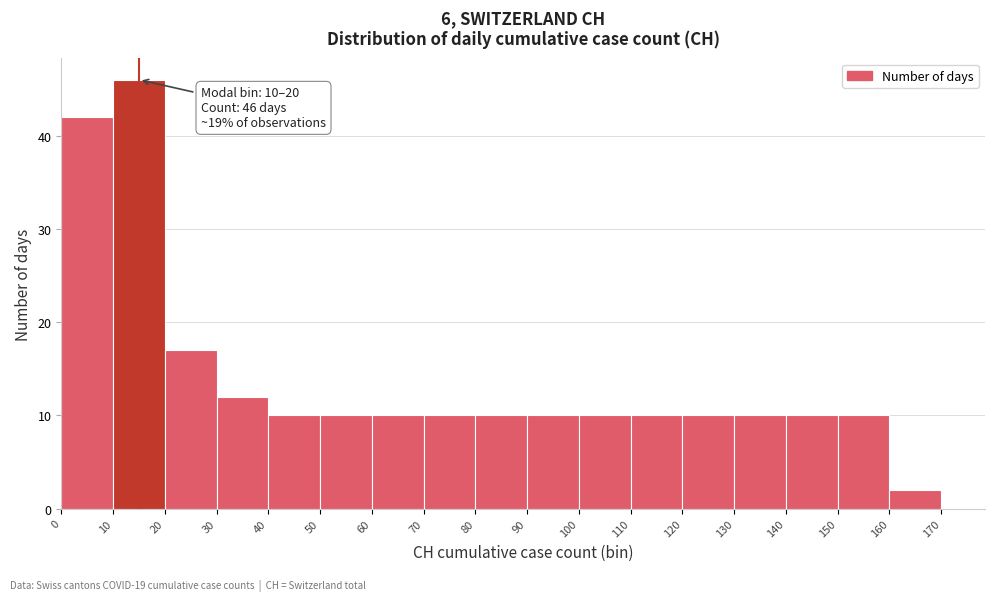

Over which range of the x-axis is the bar tallest?

10 to 20